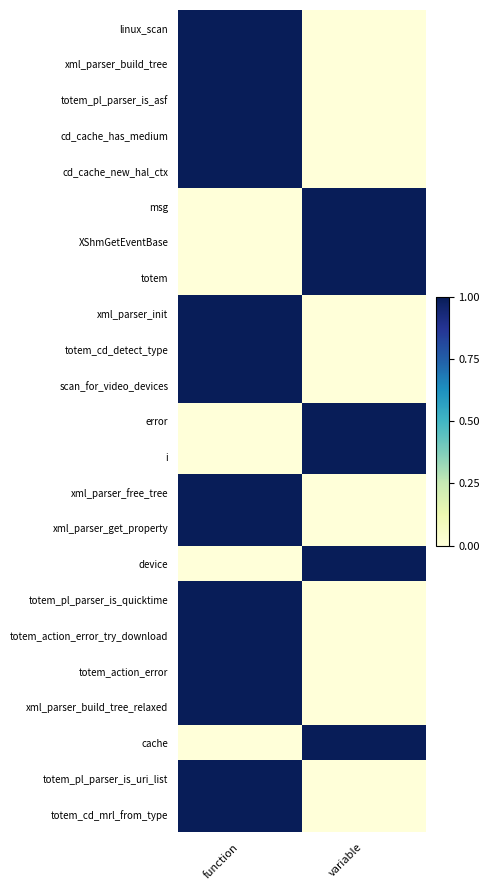

How many distinct data groups are displayed?

23